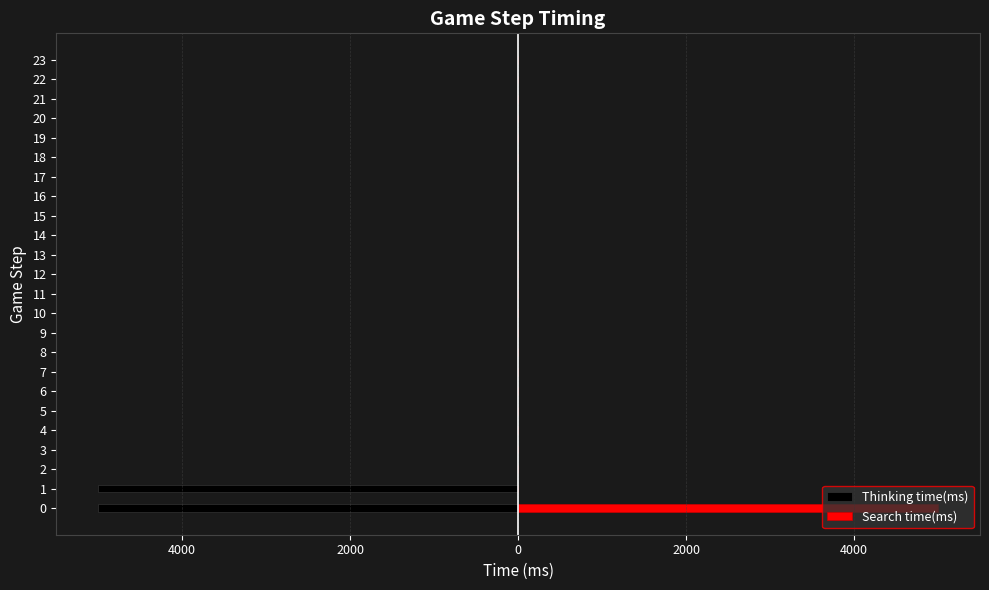

What are all the series names shown in the legend?

Thinking time(ms), Search time(ms)